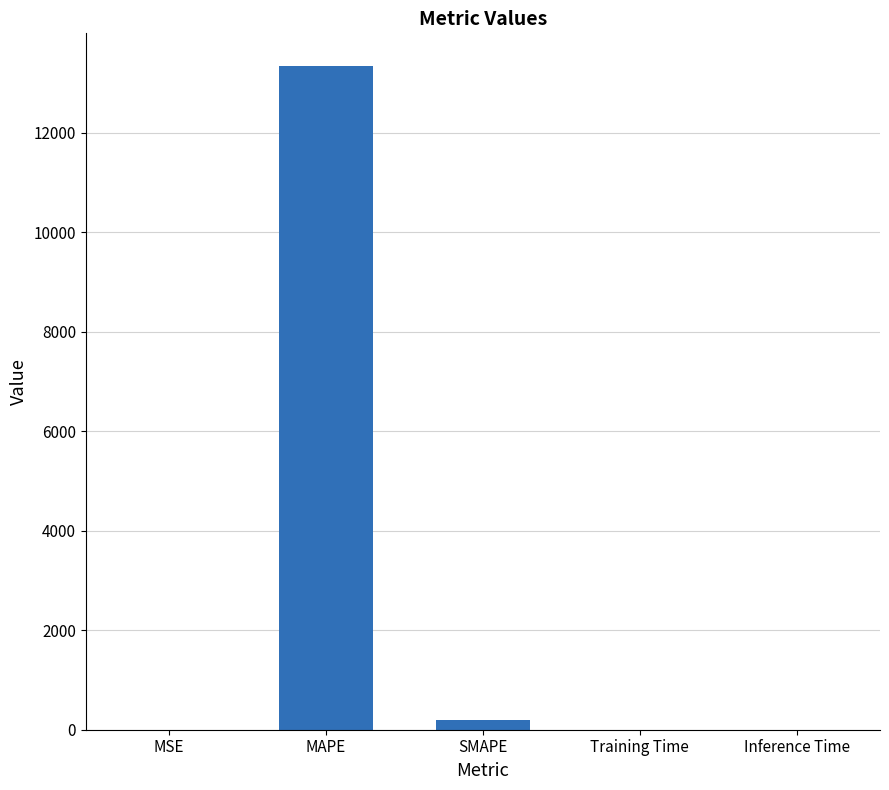

What is the difference between the values at MAPE and Inference Time?

13332.6